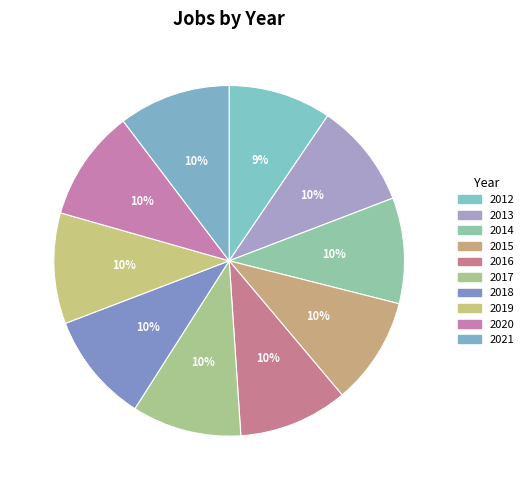

The 2014 slice represents 18% of the pie. True or false?

False